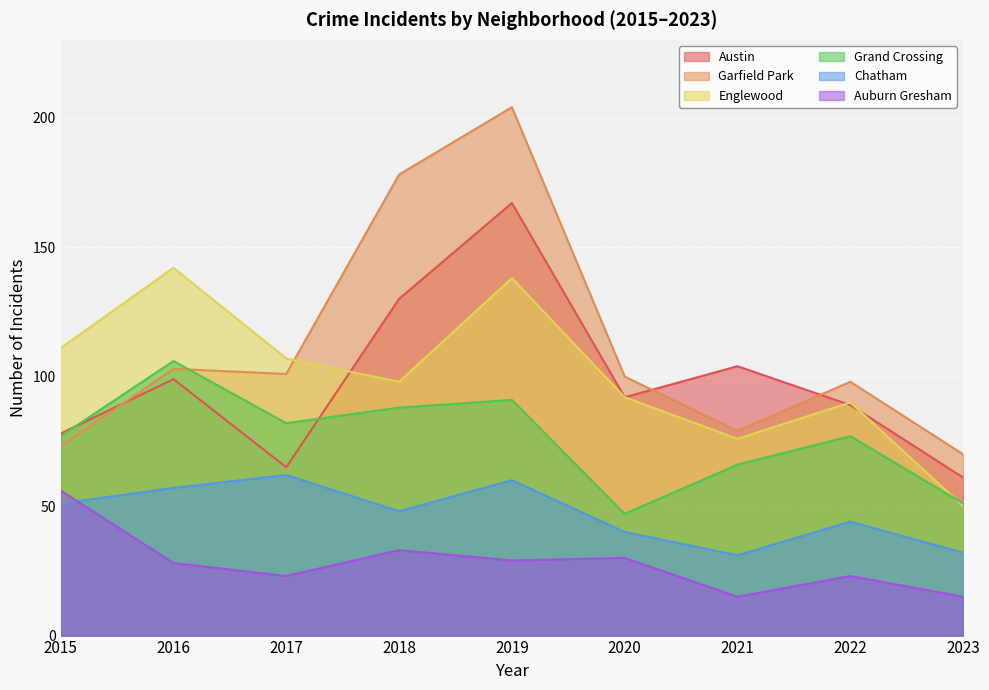

At 2019, list the series in order from smallest to largest.

Auburn Gresham, Chatham, Grand Crossing, Englewood, Austin, Garfield Park